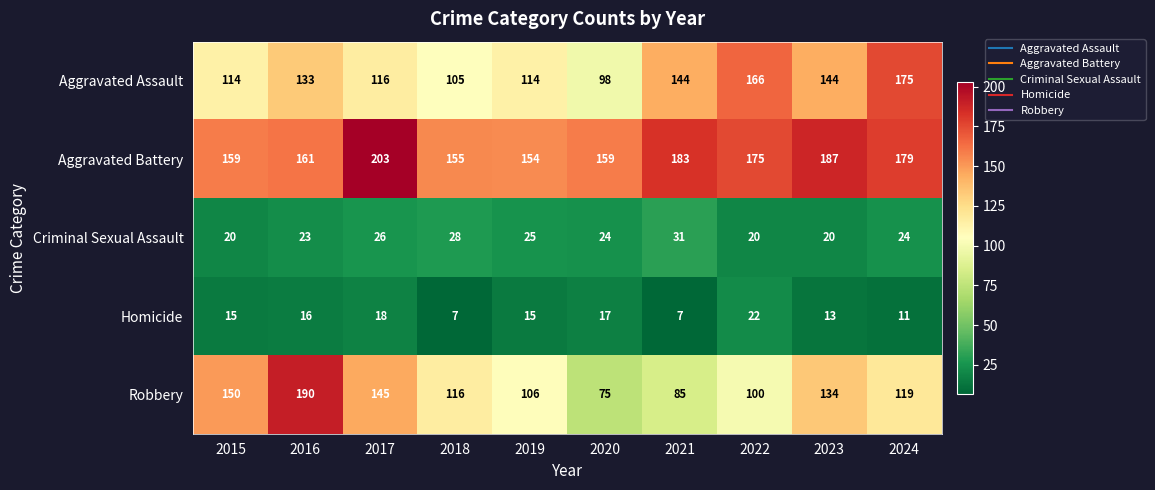

True or false: Aggravated Assault has a value of 98 at 2020.

True